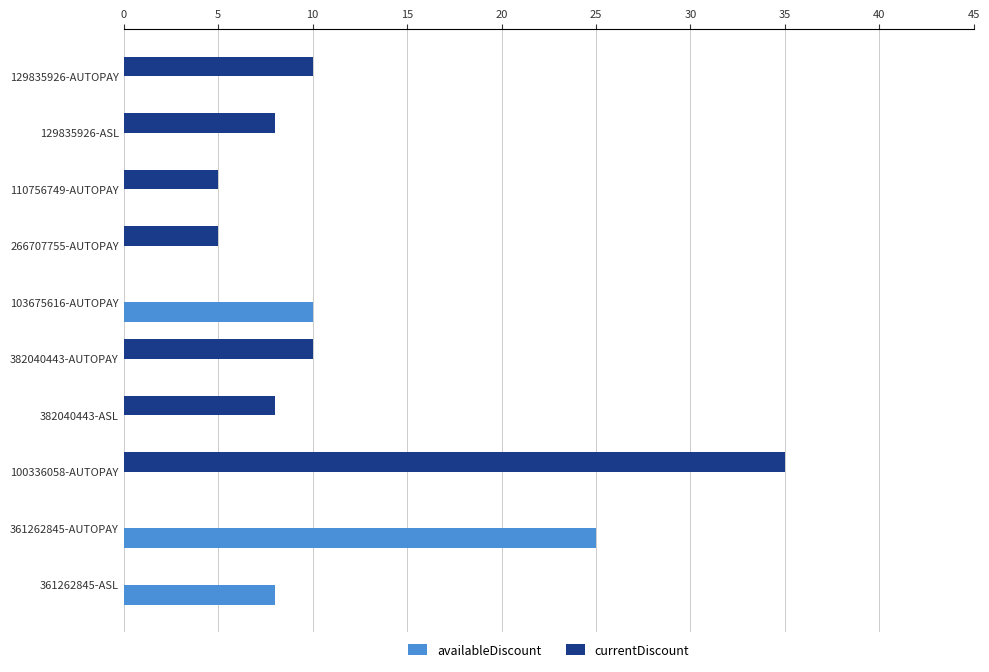

At which label is availableDiscount closest to 12?

103675616-AUTOPAY